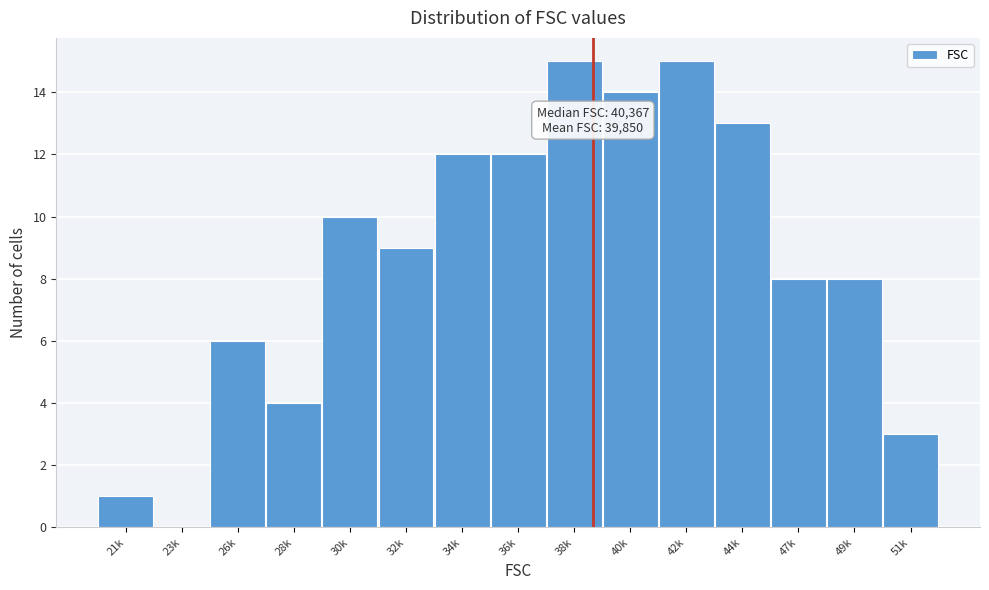

Reading left to right, extract all data points from this chart.

21k=1	23k=0	26k=6	28k=4	30k=10	32k=9	34k=12	36k=12	38k=15	40k=14	42k=15	44k=13	47k=8	49k=8	51k=3